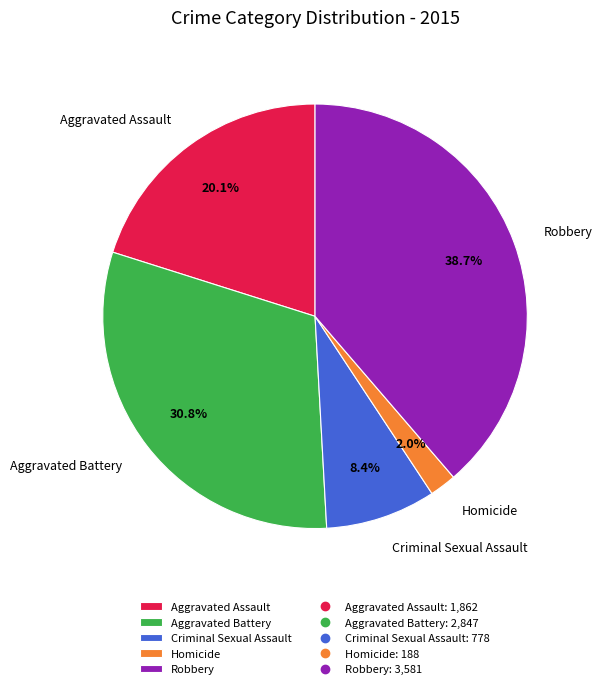

How many slices are in this pie chart?

5